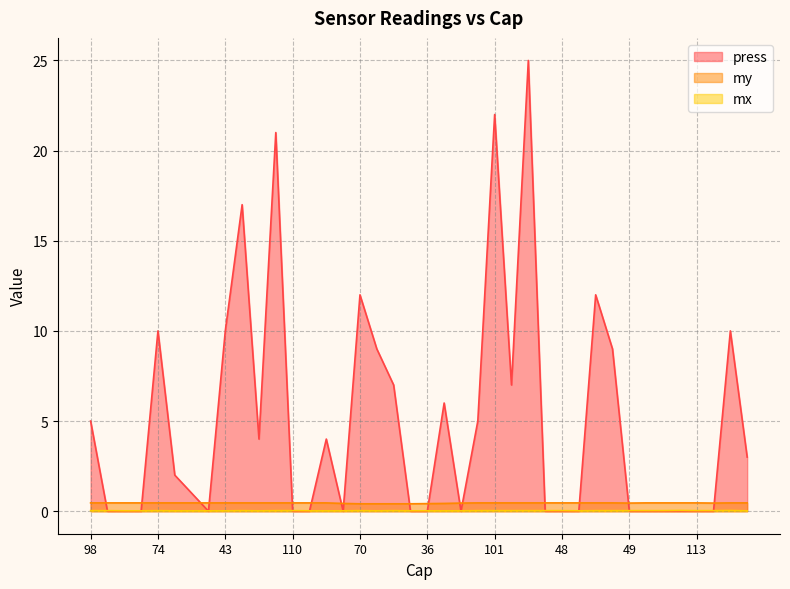

Between 72 and 94, which is larger?

94